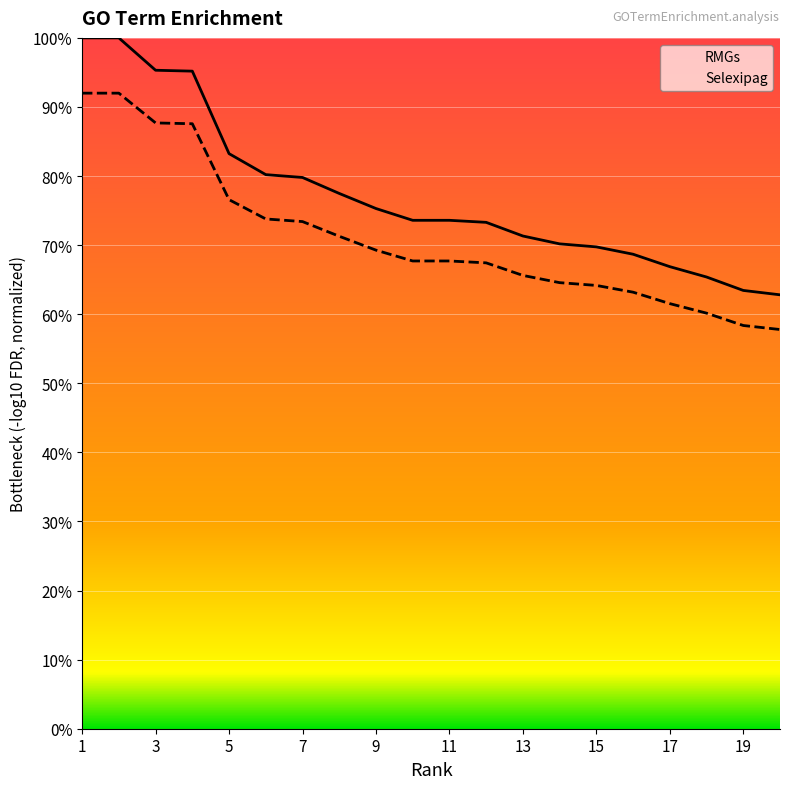

What is the total value across all series at 13?

136.9